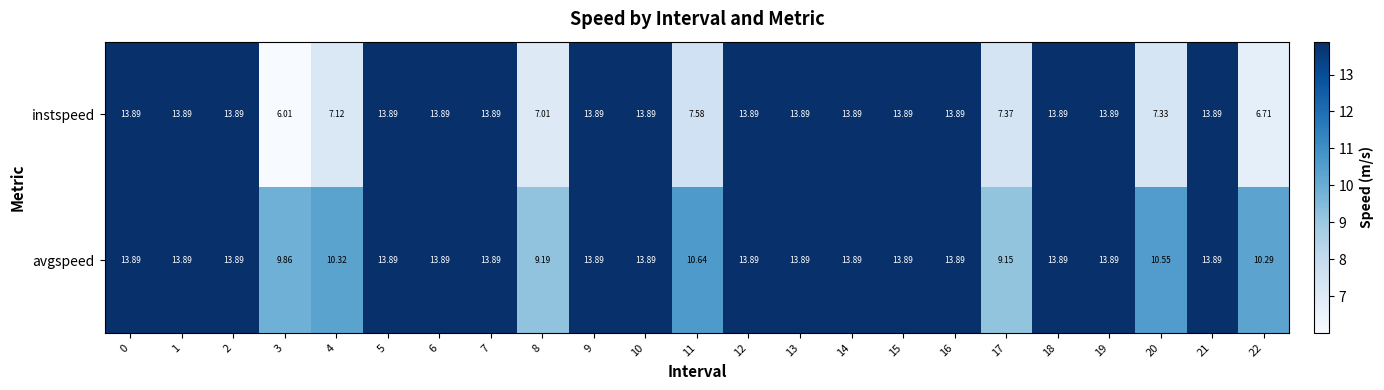

Rank the series by their average value, from highest to lowest.

avgspeed, instspeed